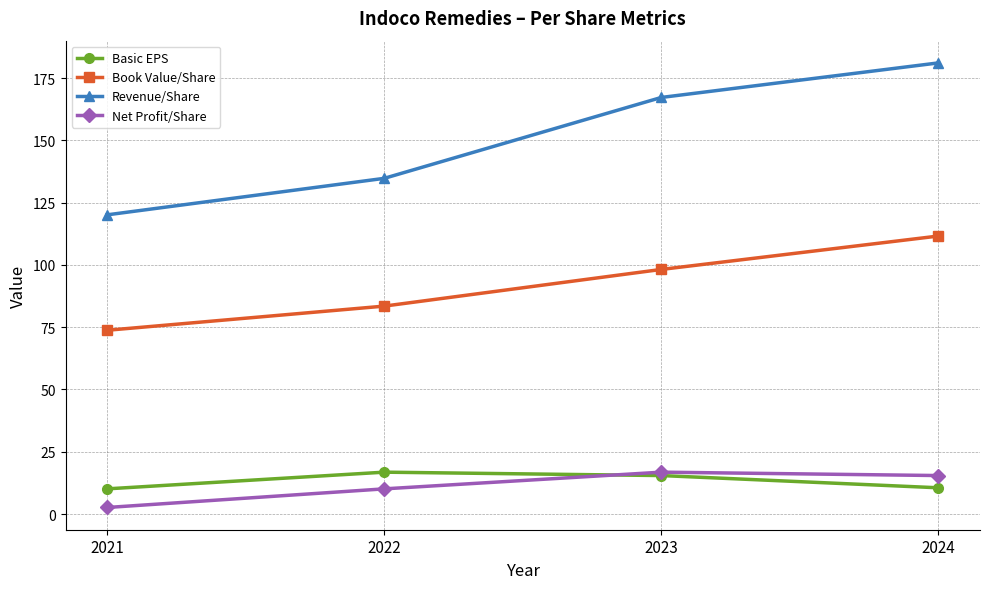

In Net Profit/Share, how many points are higher than both neighbors (excluding endpoints)?

1